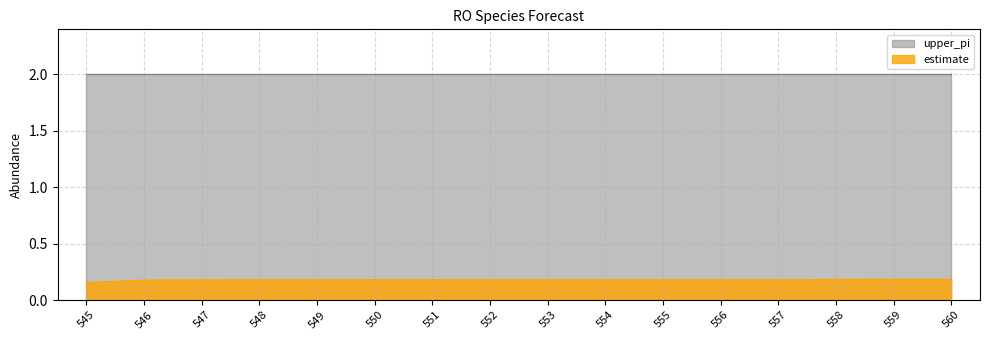

Which series has the largest total across all categories?

upper_pi